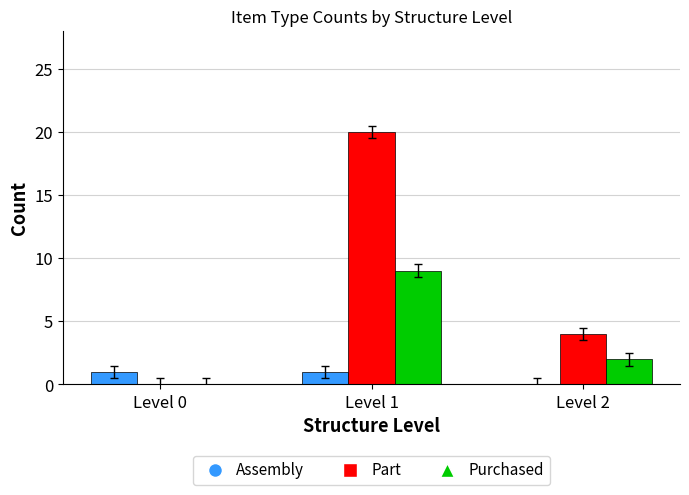

Where is Assembly nearest to the value 0?

Level 2